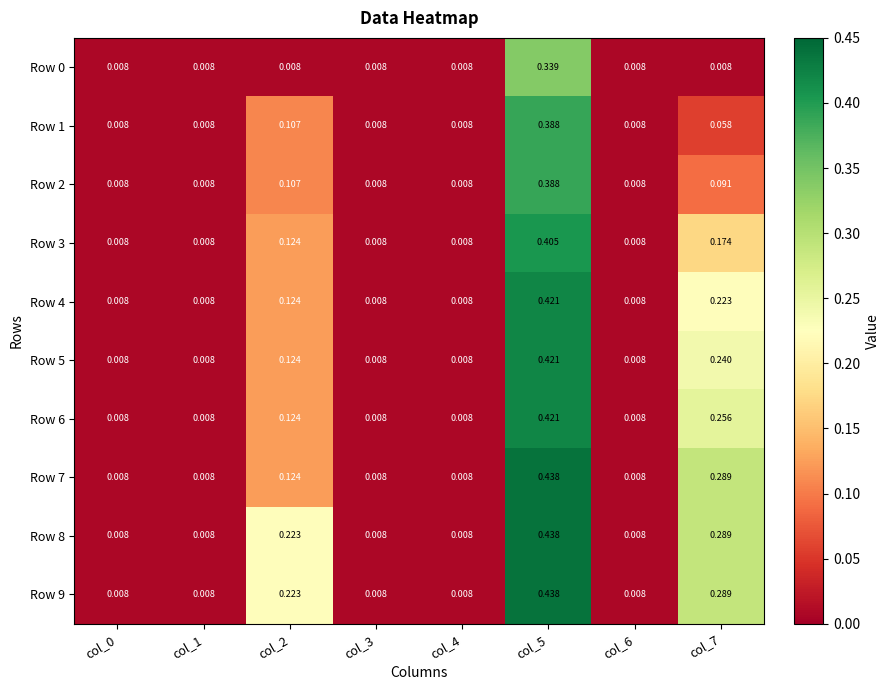

Is the value of Row 2 at col_6 greater than the value of Row 8 at col_7?

No